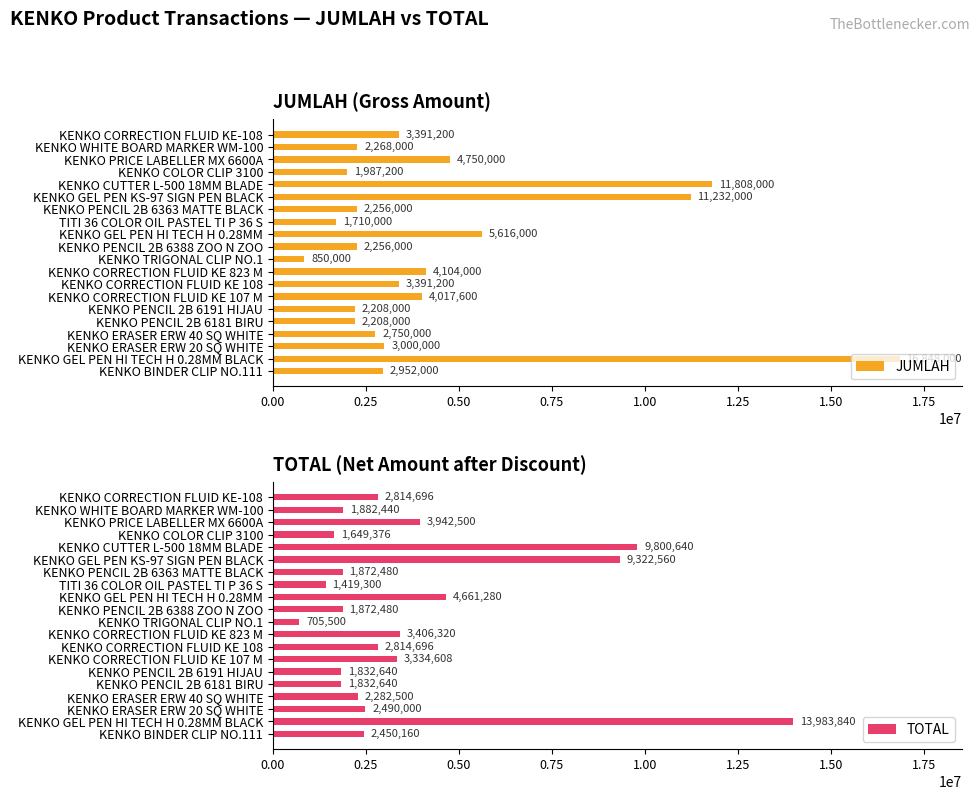

List the series in order of their peak value, highest first.

JUMLAH, TOTAL